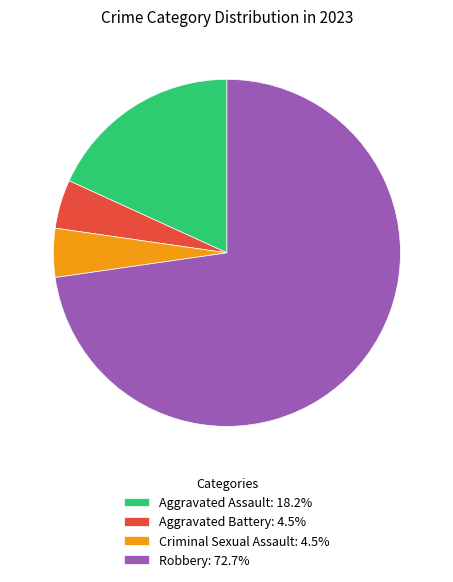

How many segments does this pie chart have?

4